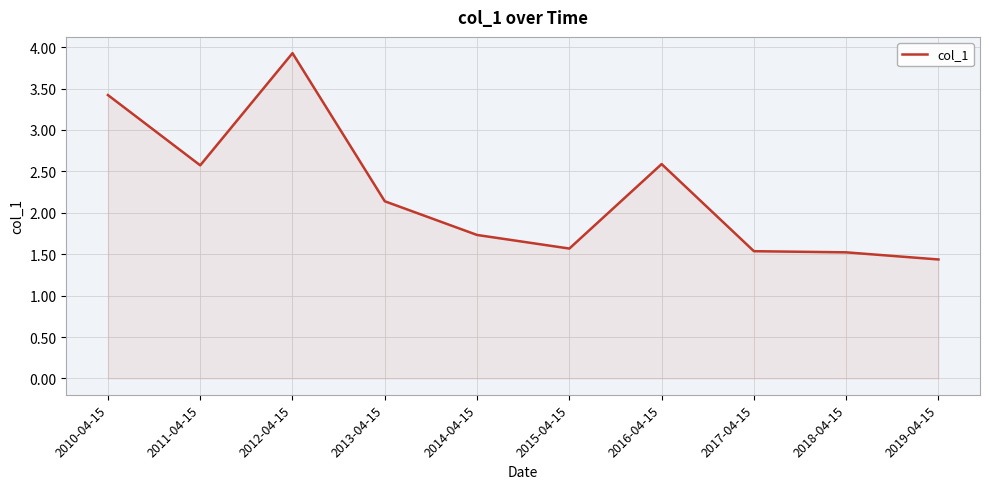

Where is the data nearest to the value 2?

2013-04-15